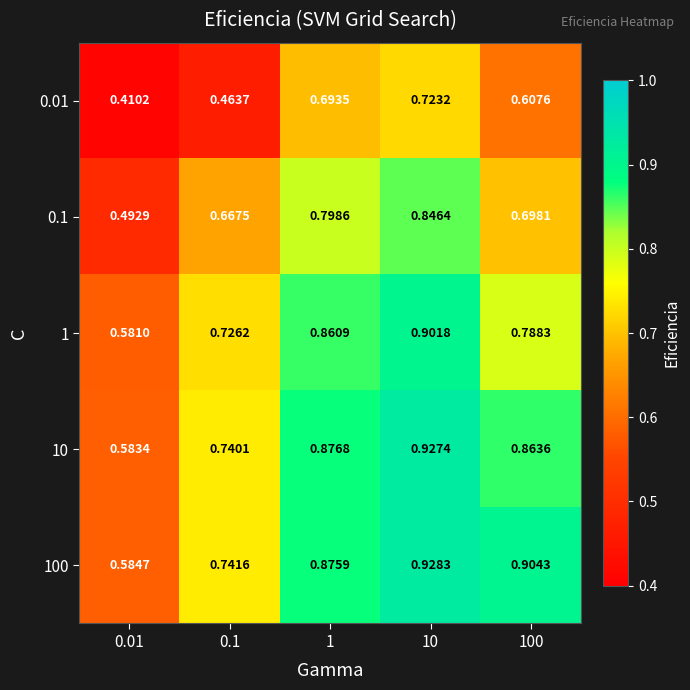

Which series has the largest range (max minus min)?

0.1